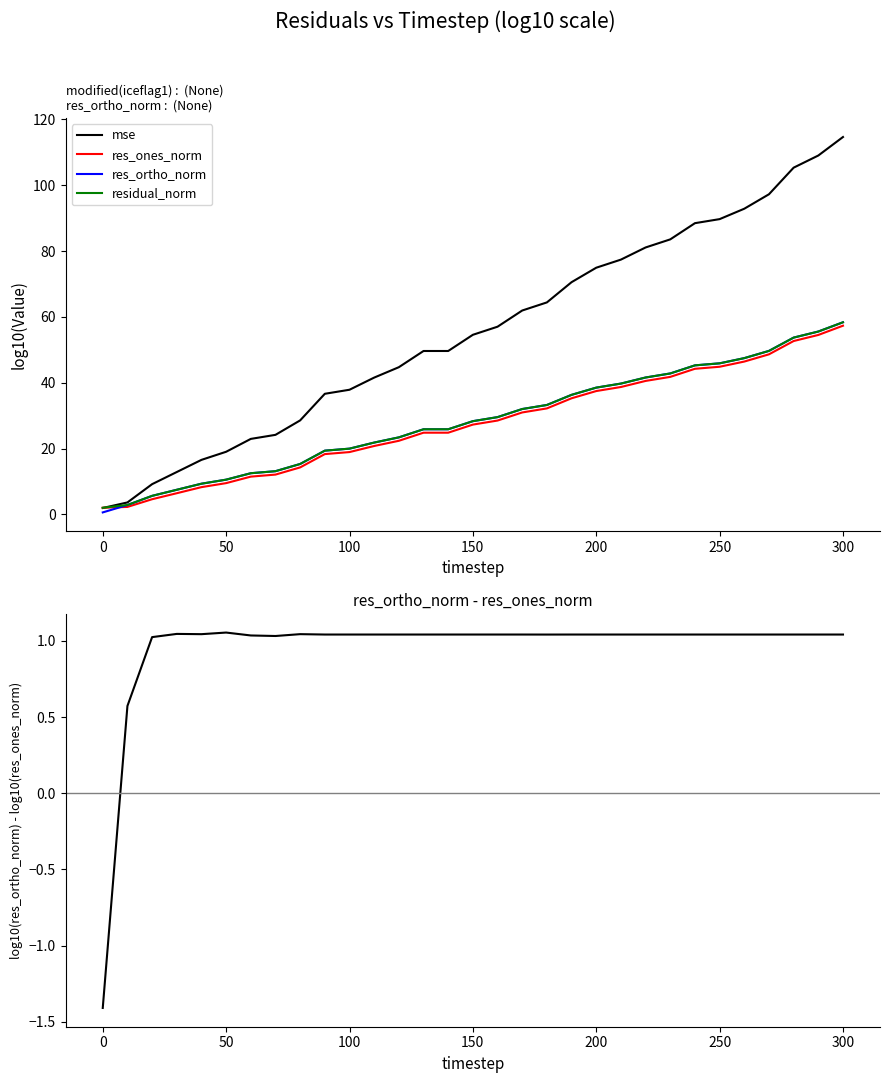

What is the highest value of the res_ones_norm series?

57.3